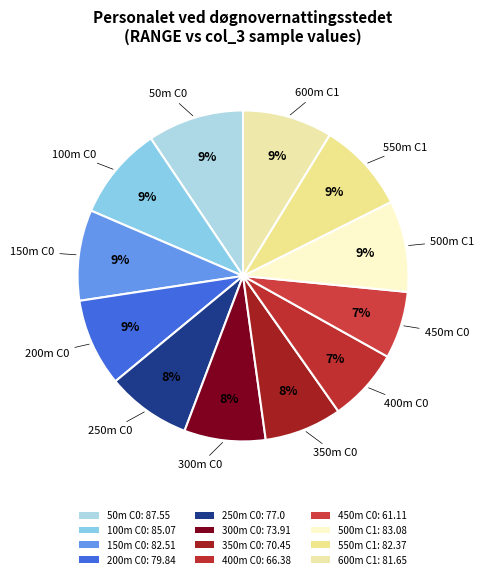

Rank the categories by value from highest to lowest.

50m C0, 100m C0, 500m C1, 150m C0, 550m C1, 600m C1, 200m C0, 250m C0, 300m C0, 350m C0, 400m C0, 450m C0